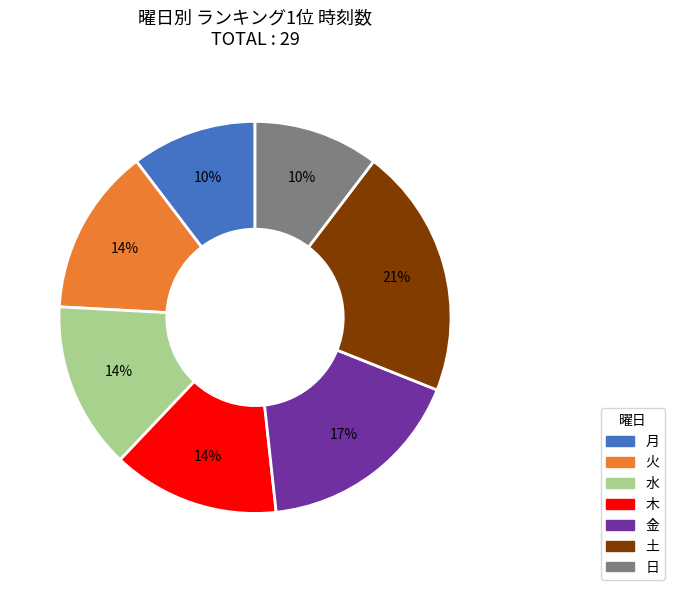

Which slice is the largest?

土